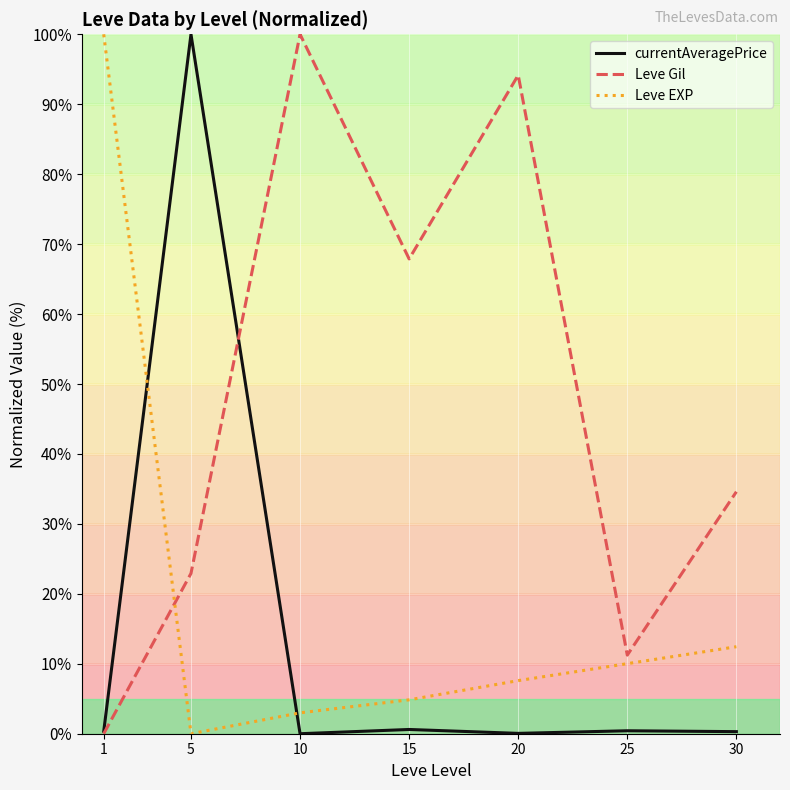

What is the spread (max minus min) of values at 5?

100.0